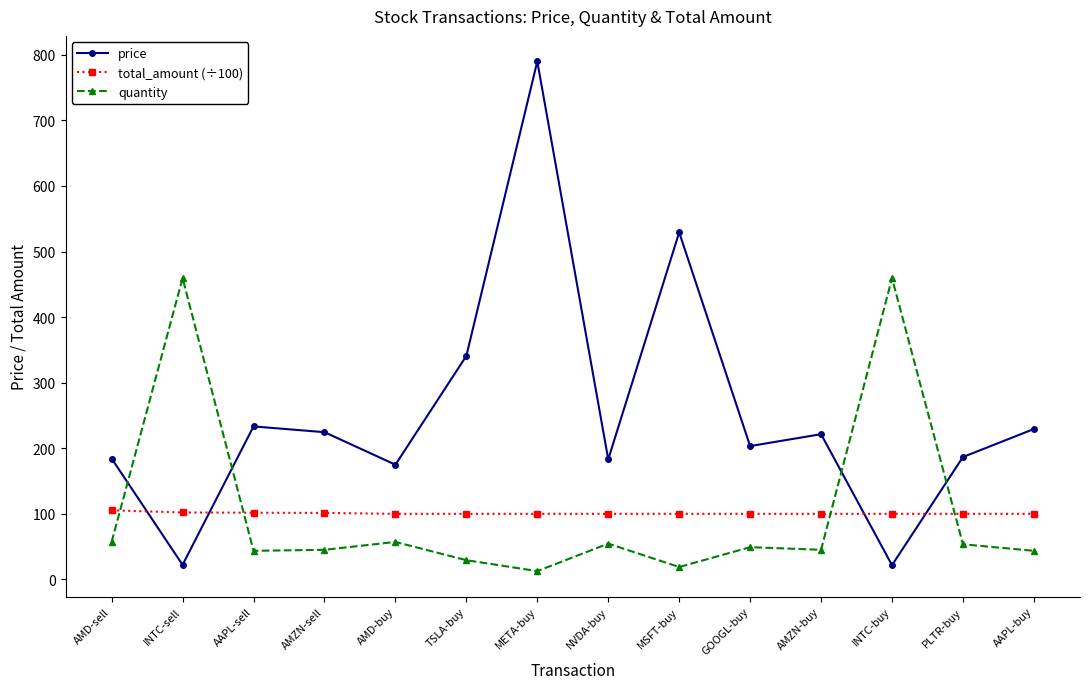

What is the total value across all series at META-buy?

902.7